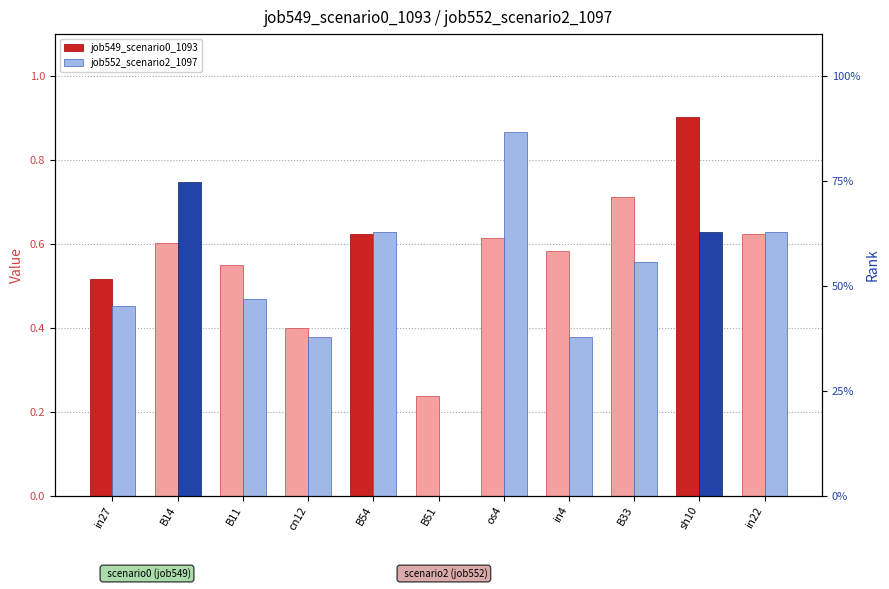

Reading left to right, list all the values displayed in this chart.

job549_scenario0_1093: 0.5	0.6	0.6	0.4	0.6	0.2	0.6	0.6	0.7	0.9	0.6
job552_scenario2_1097: 0.5	0.7	0.5	0.4	0.6	0.0	0.9	0.4	0.6	0.6	0.6